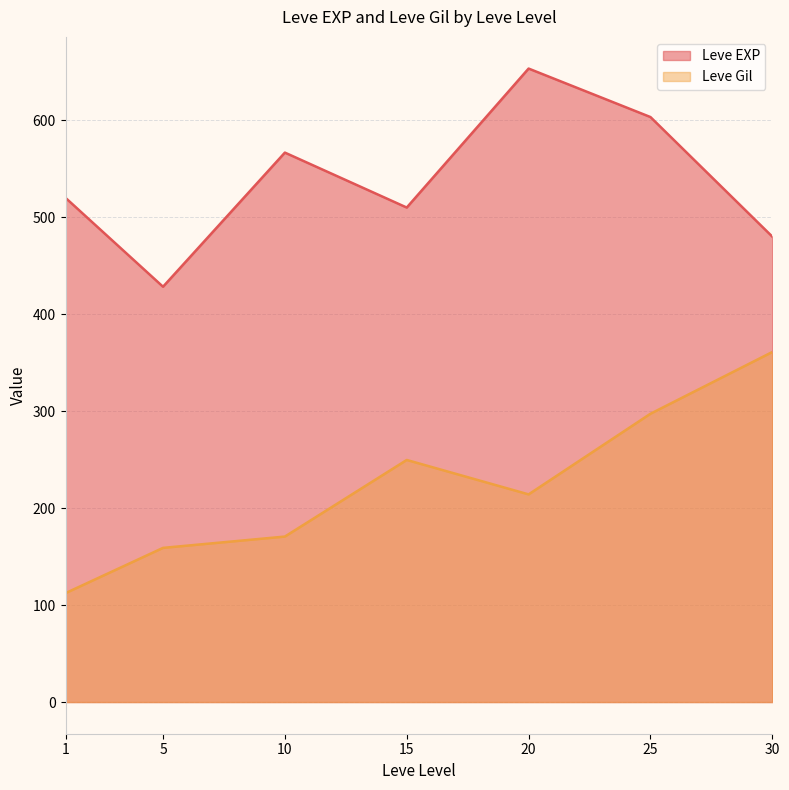

Which series changed the most between 1 and 25?

Leve Gil